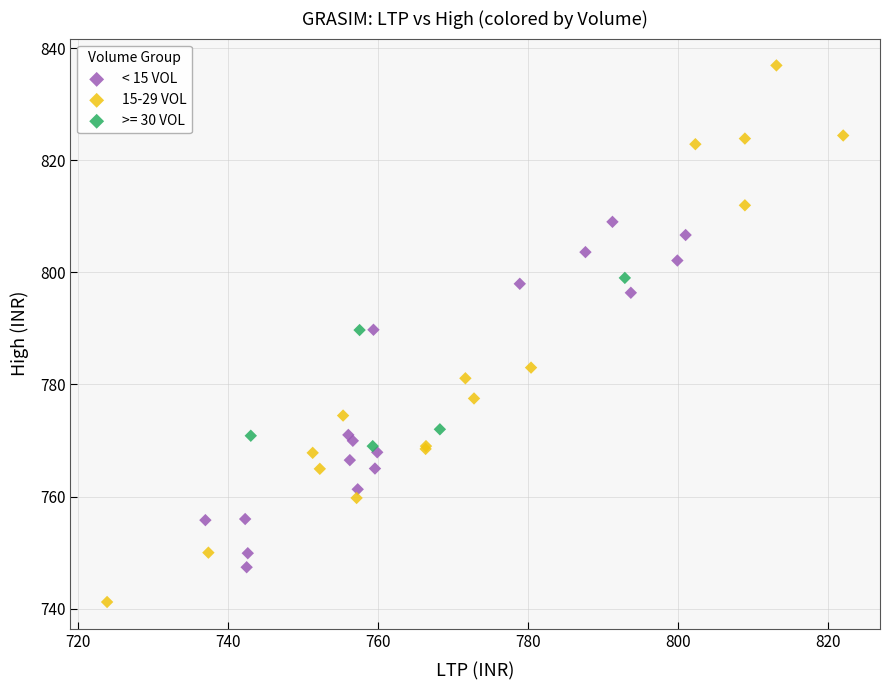

Which series contains the lowest Y value?

15-29 VOL